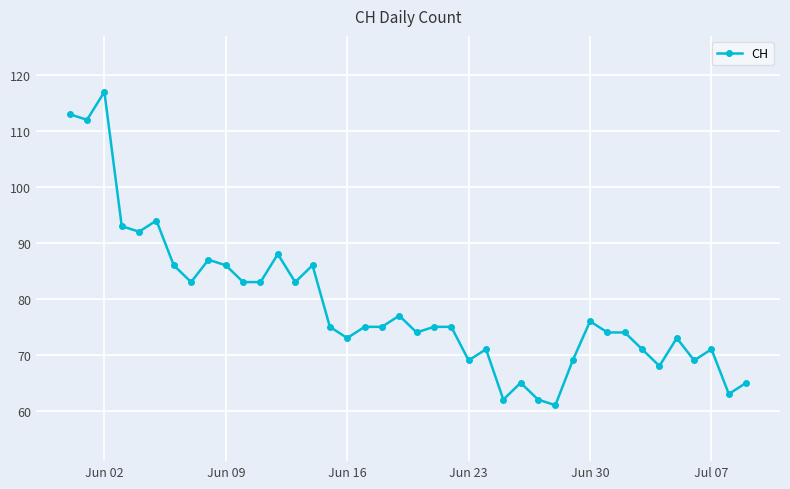

What is the value of the 8th point from the left?

83